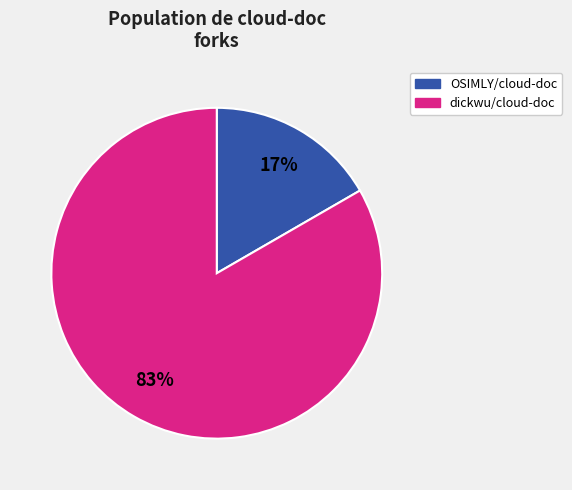

Is the sum of dickwu/cloud-doc and OSIMLY/cloud-doc greater than half?

Yes